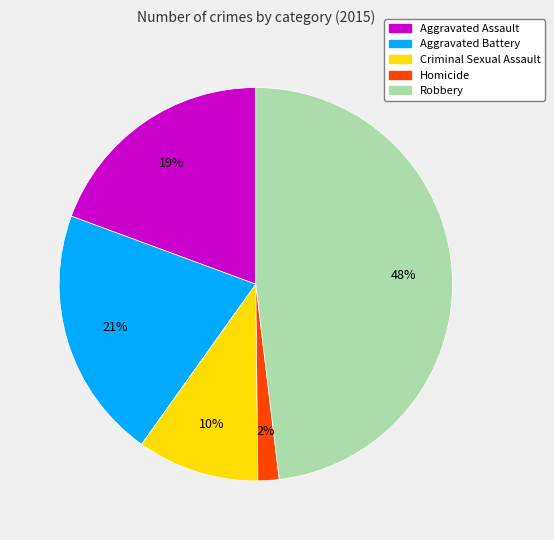

The Aggravated Assault slice represents 1% of the pie. True or false?

False